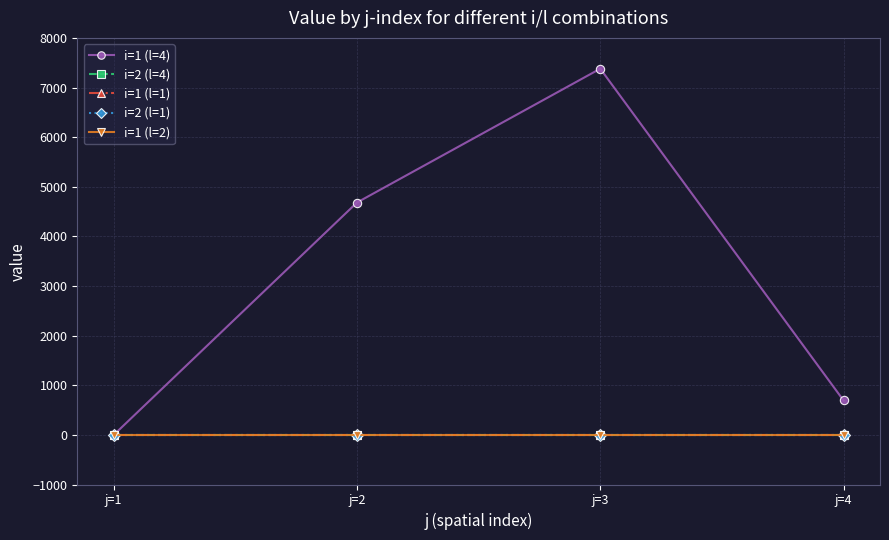

Which series has the largest total across all categories?

i=1 (l=4)